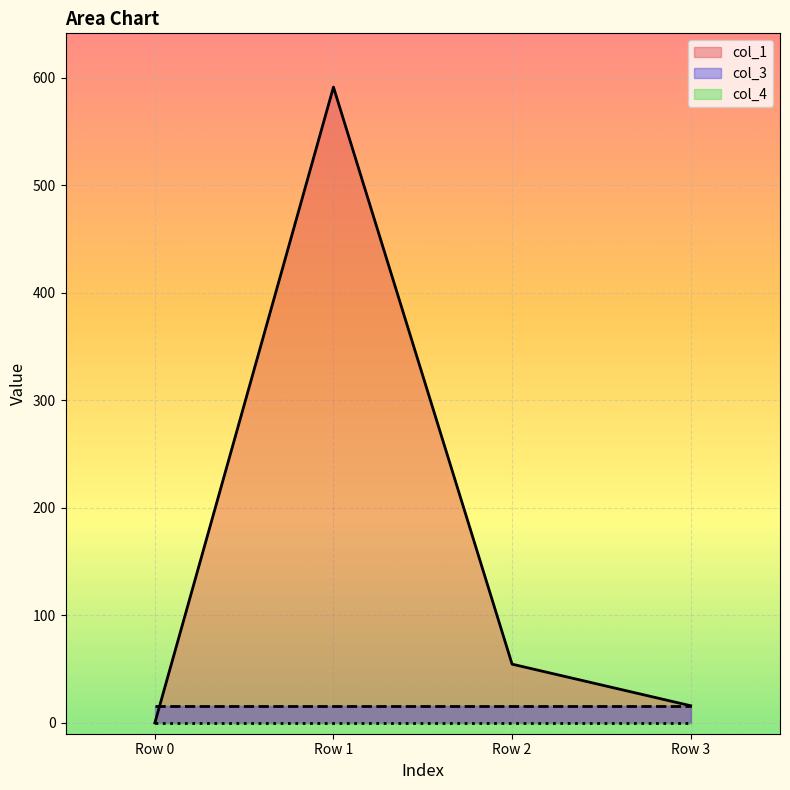

The value of col_1 at Row 3 is 16.0. True or false?

True